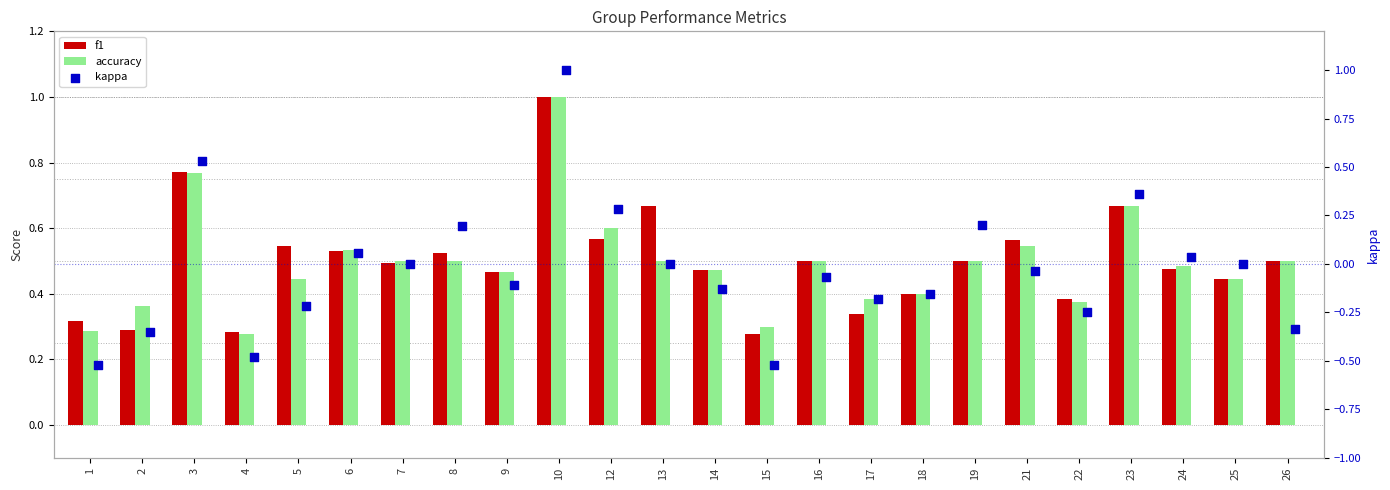

Which series contains the highest Y value?

f1